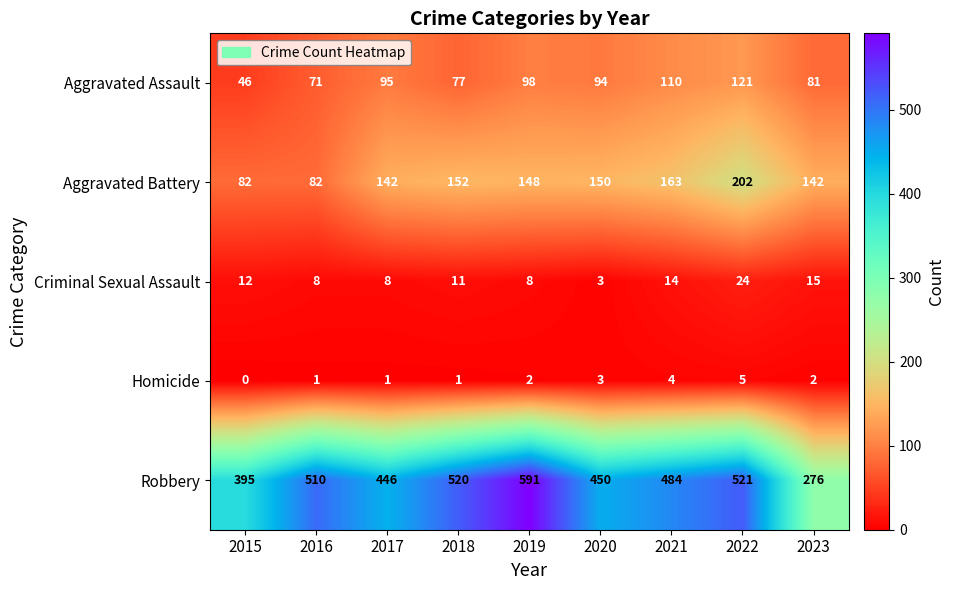

The Aggravated Assault series shows 34 at 2016. True or false?

False